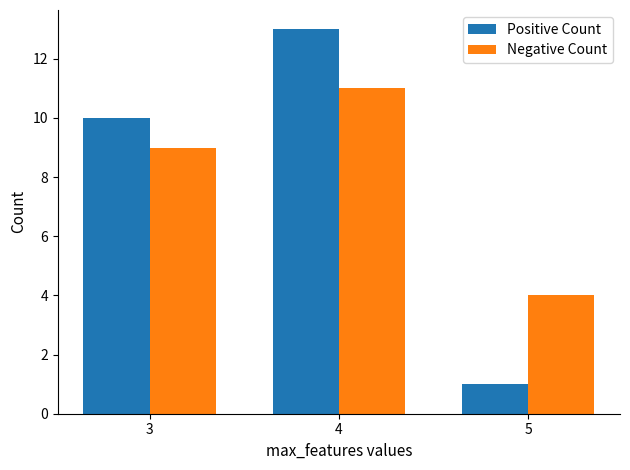

What value does the Negative Count series have at 5?

4